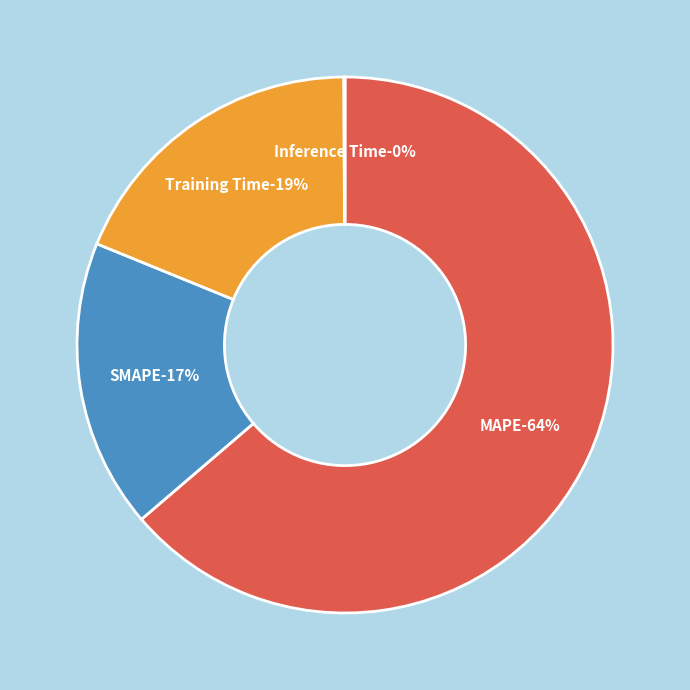

What percentage do SMAPE and Training Time together represent?

36.2%